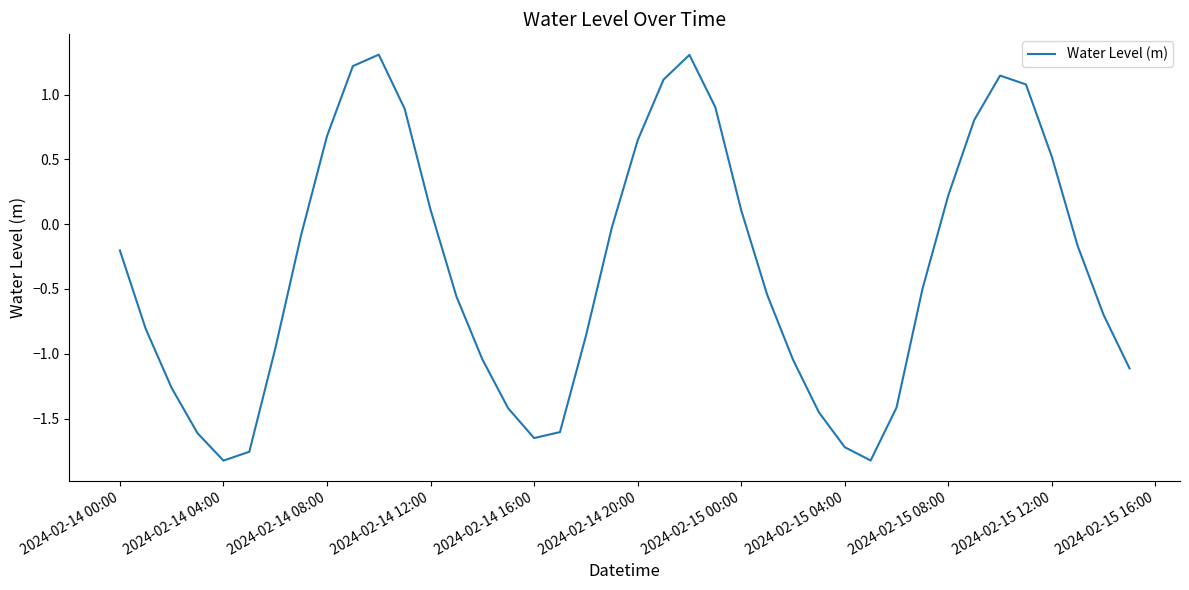

What is the difference between the maximum and minimum values?

3.1